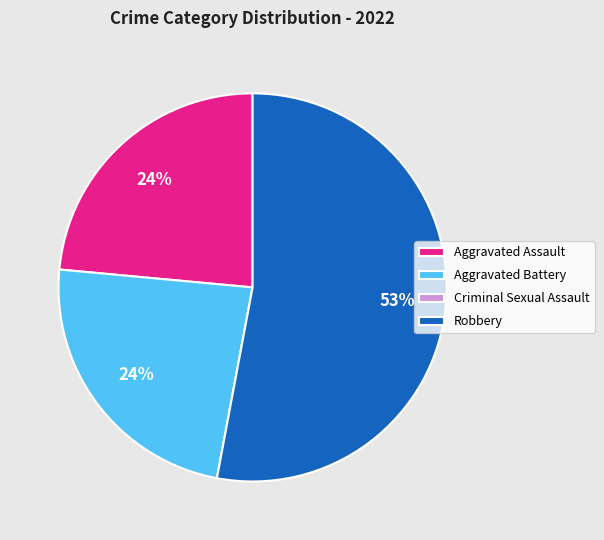

What is the largest slice in the pie chart?

Robbery